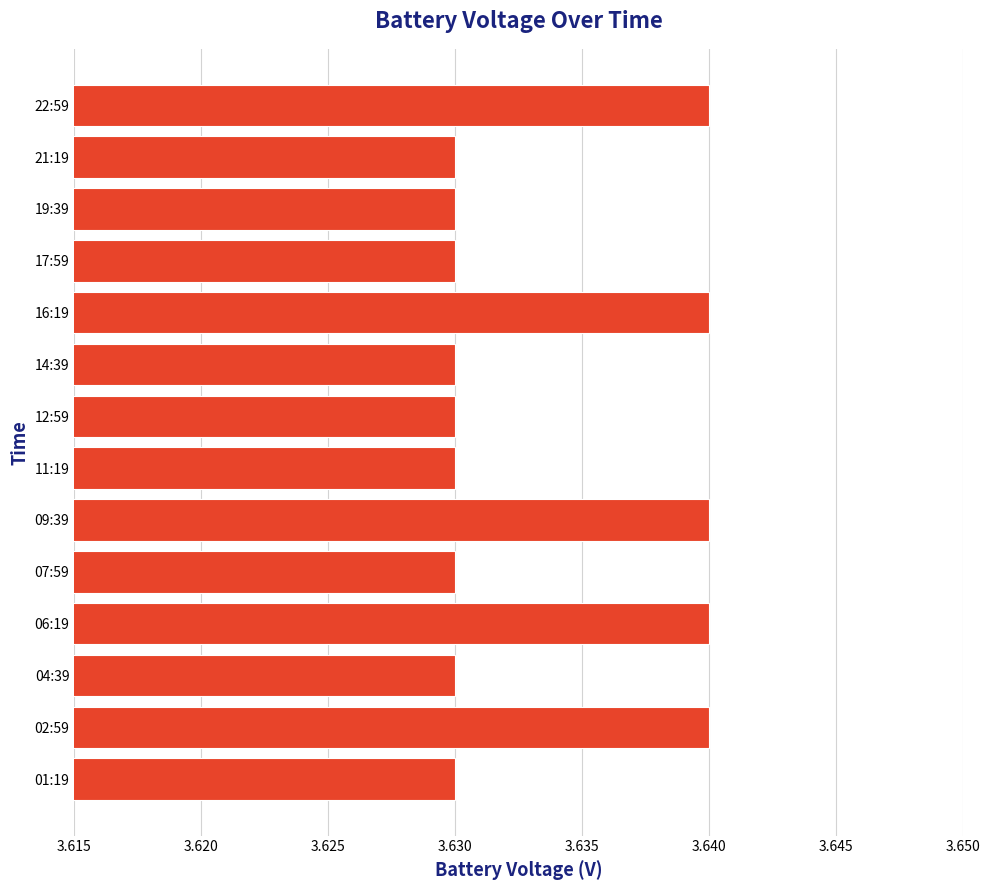

How many bars are there in total?

14